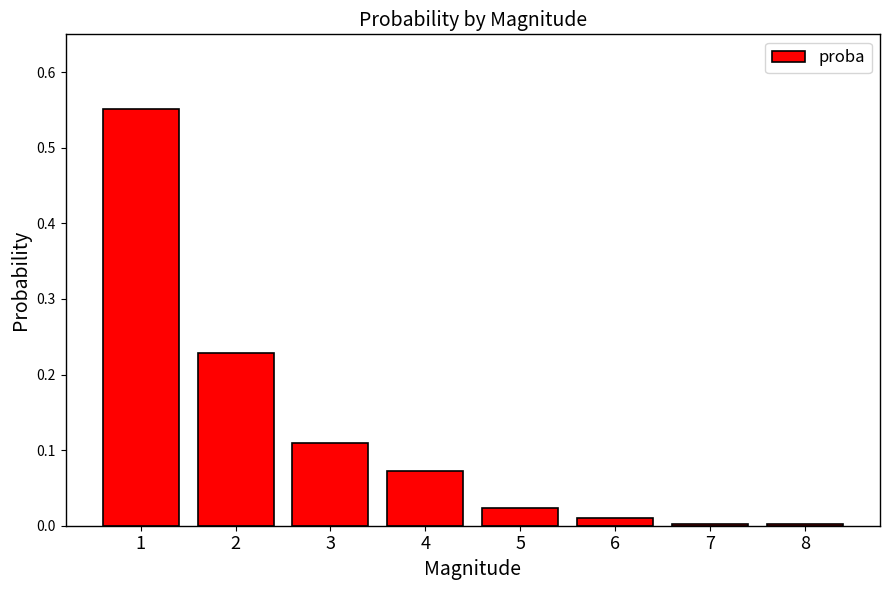

The value at 8 is 0.0. True or false?

True